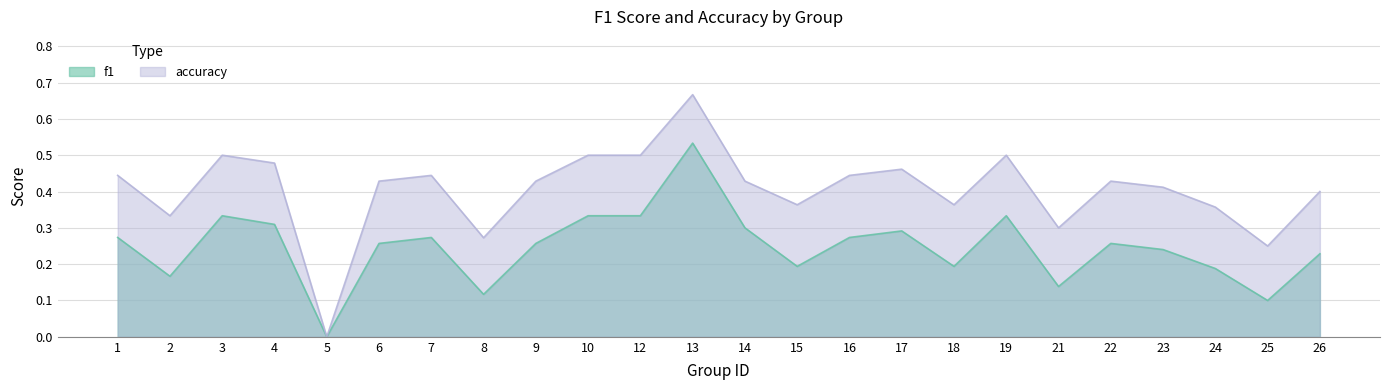

List the series in order of their peak value, lowest first.

f1, accuracy